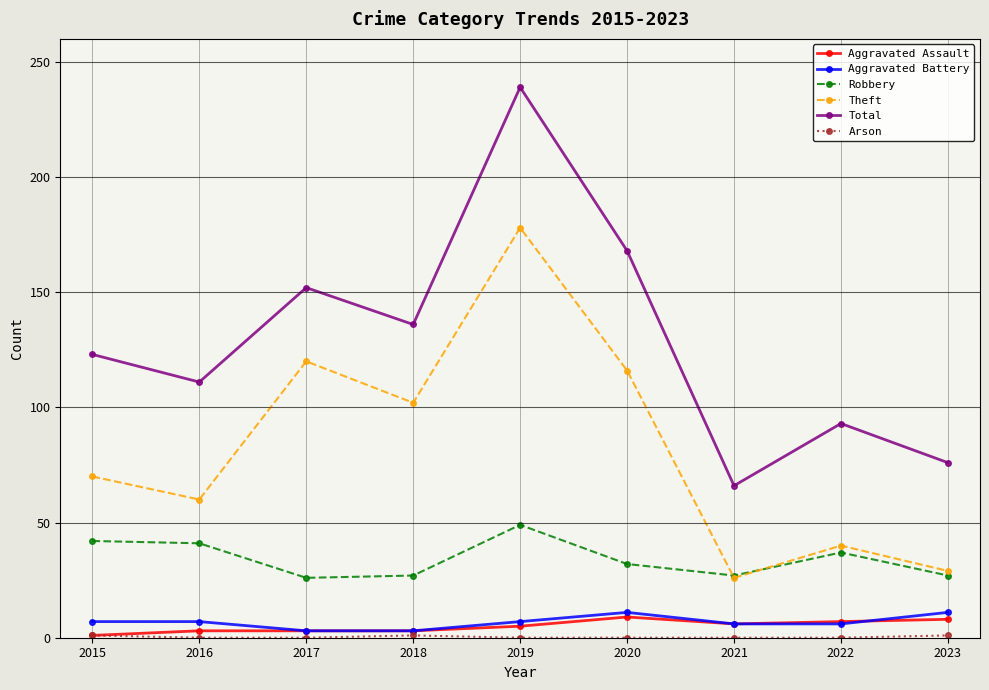

True or false: Aggravated Assault and Robbery cross at least once.

False